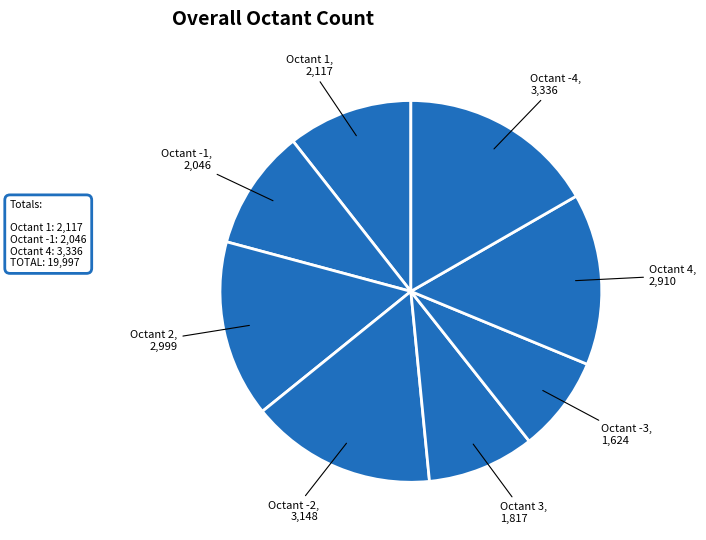

Is there a majority slice in this chart?

No